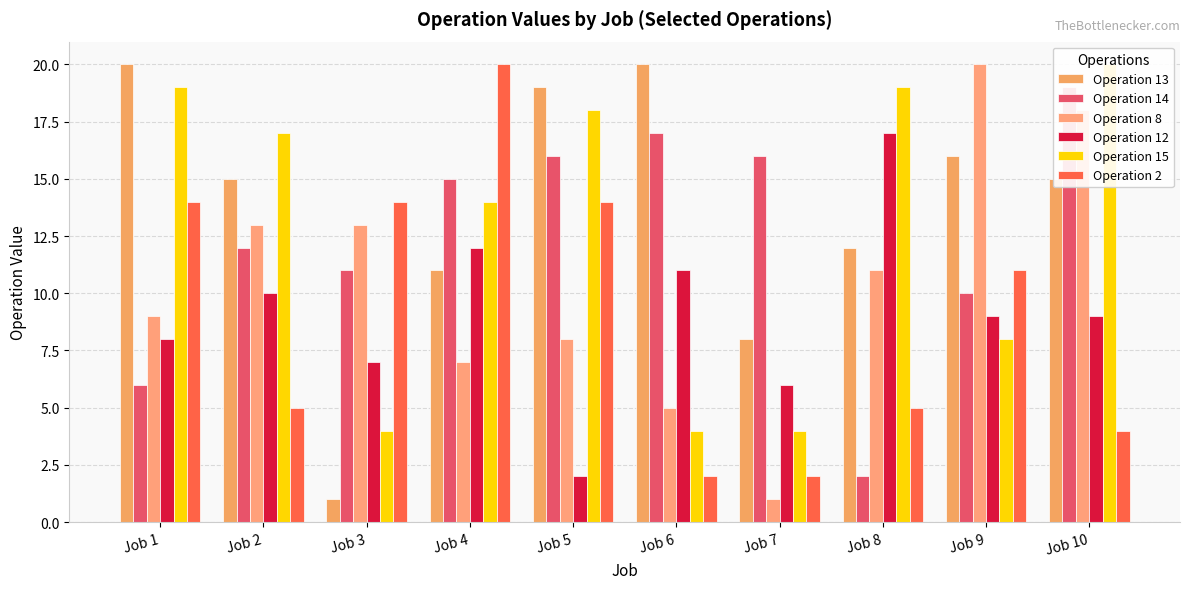

What is the value of the Operation 14 bar at the 10th from the left?

19